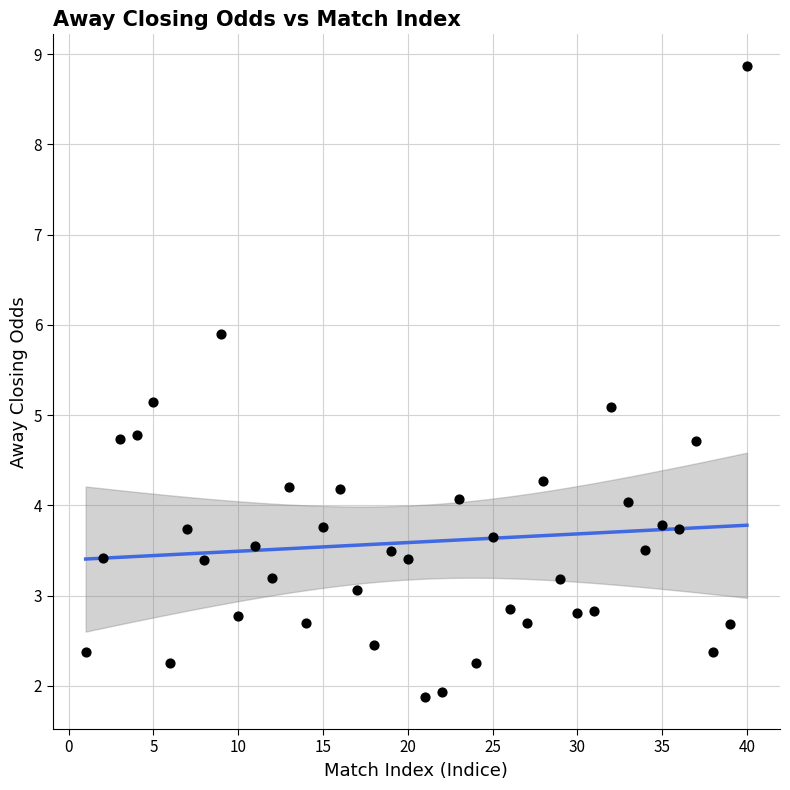

What is the range of X values (max minus min)?

39.0